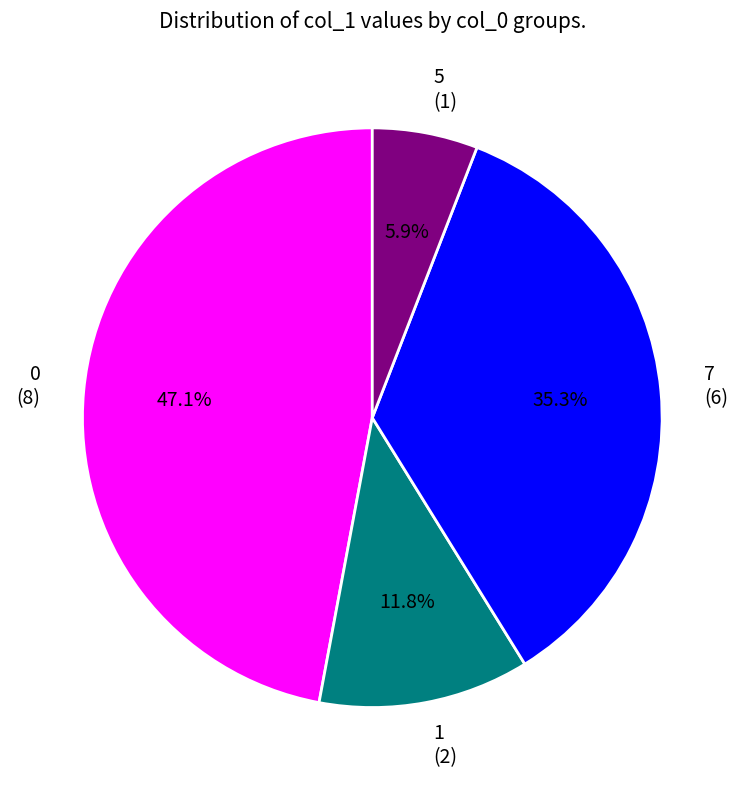

What is the ratio of the value at 7 to the value at 5?

6.0